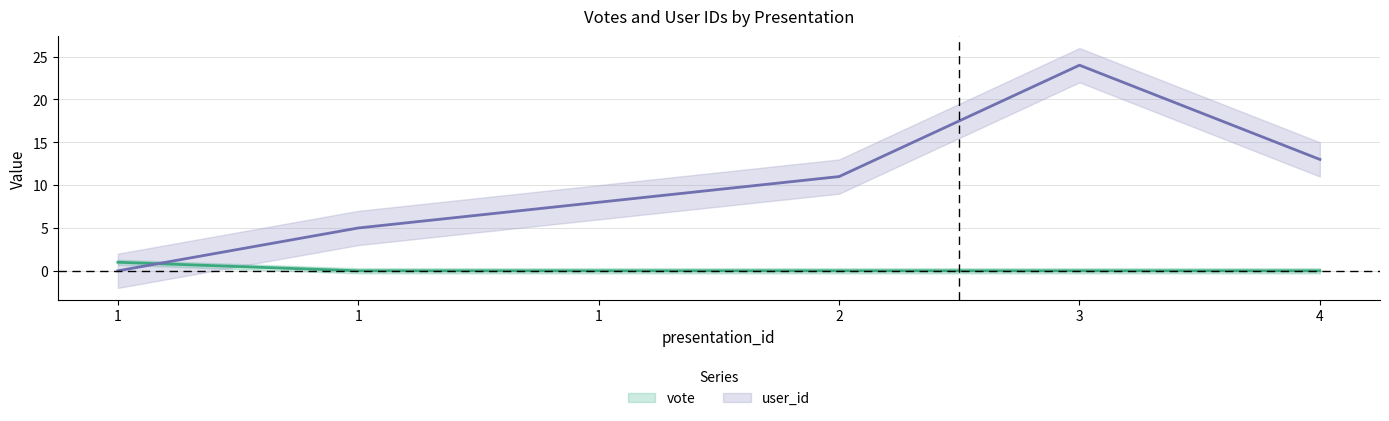

Rank the categories by vote value from lowest to highest.

1, 1, 2, 3, 4, 1